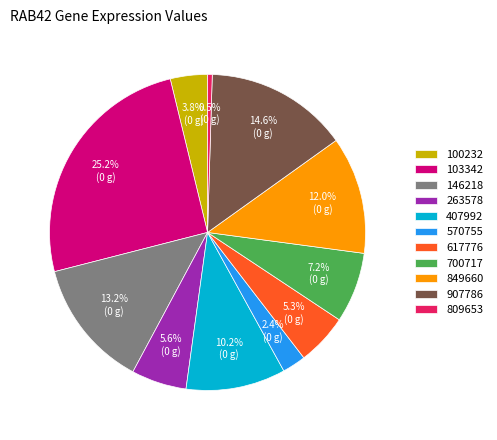

How many segments does this pie chart have?

11